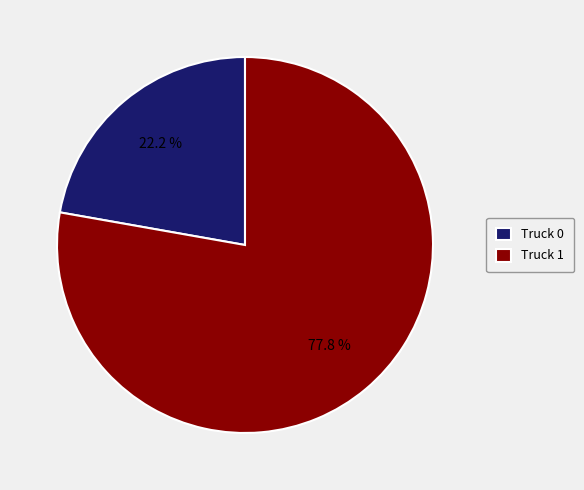

Which category has the smallest portion of the pie?

Truck 0